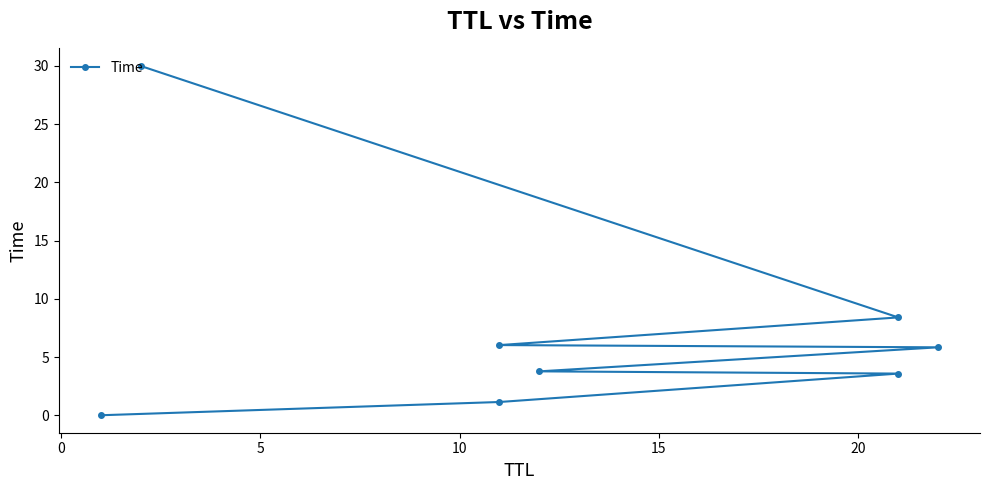

True or false: the data shows 0.0 at −5.

False